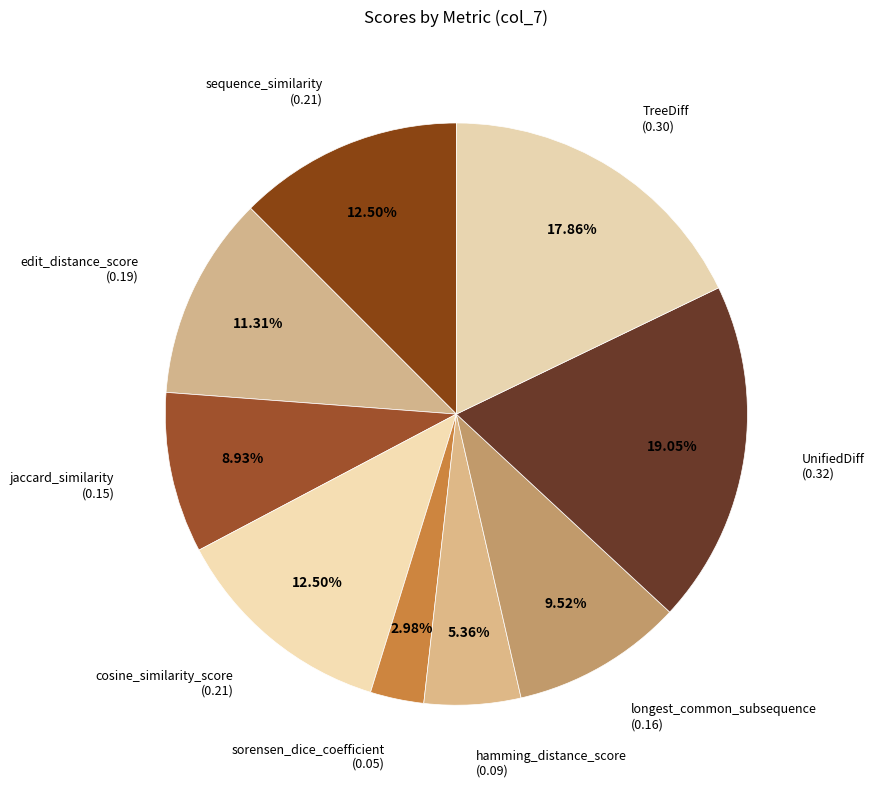

How many segments does this pie chart have?

9